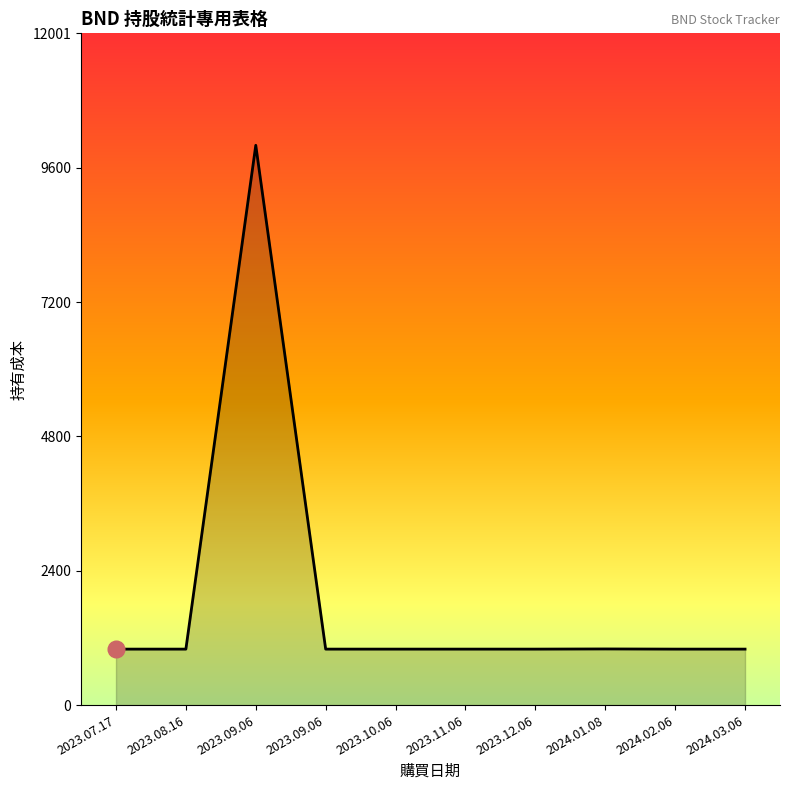

How many values exceed 1000?

2